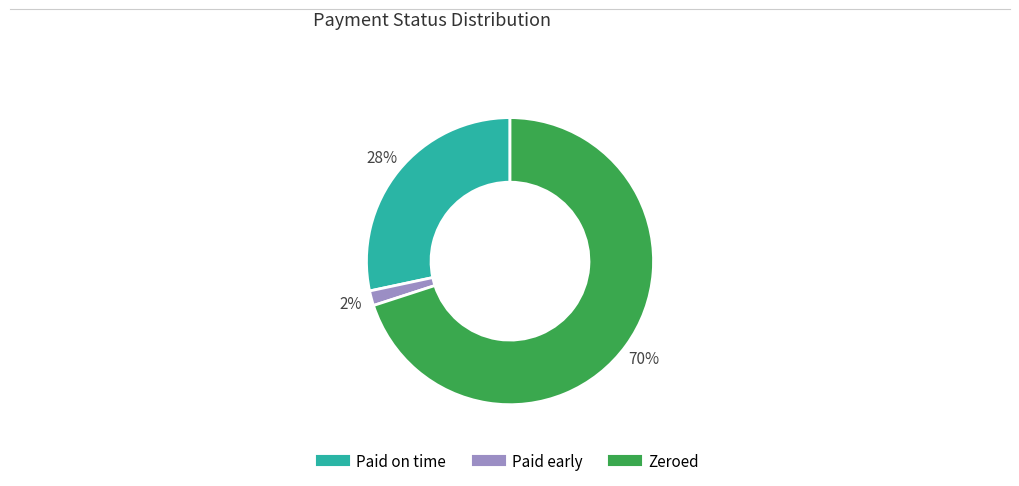

Is Zeroed the majority of the pie?

Yes